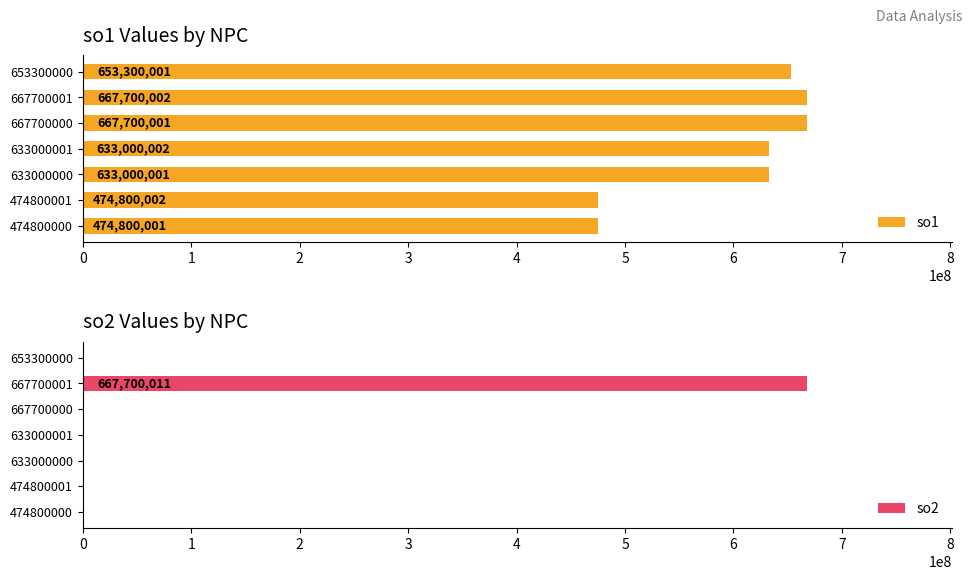

What is the difference between the maximum and minimum values in the so2 series?

667700011